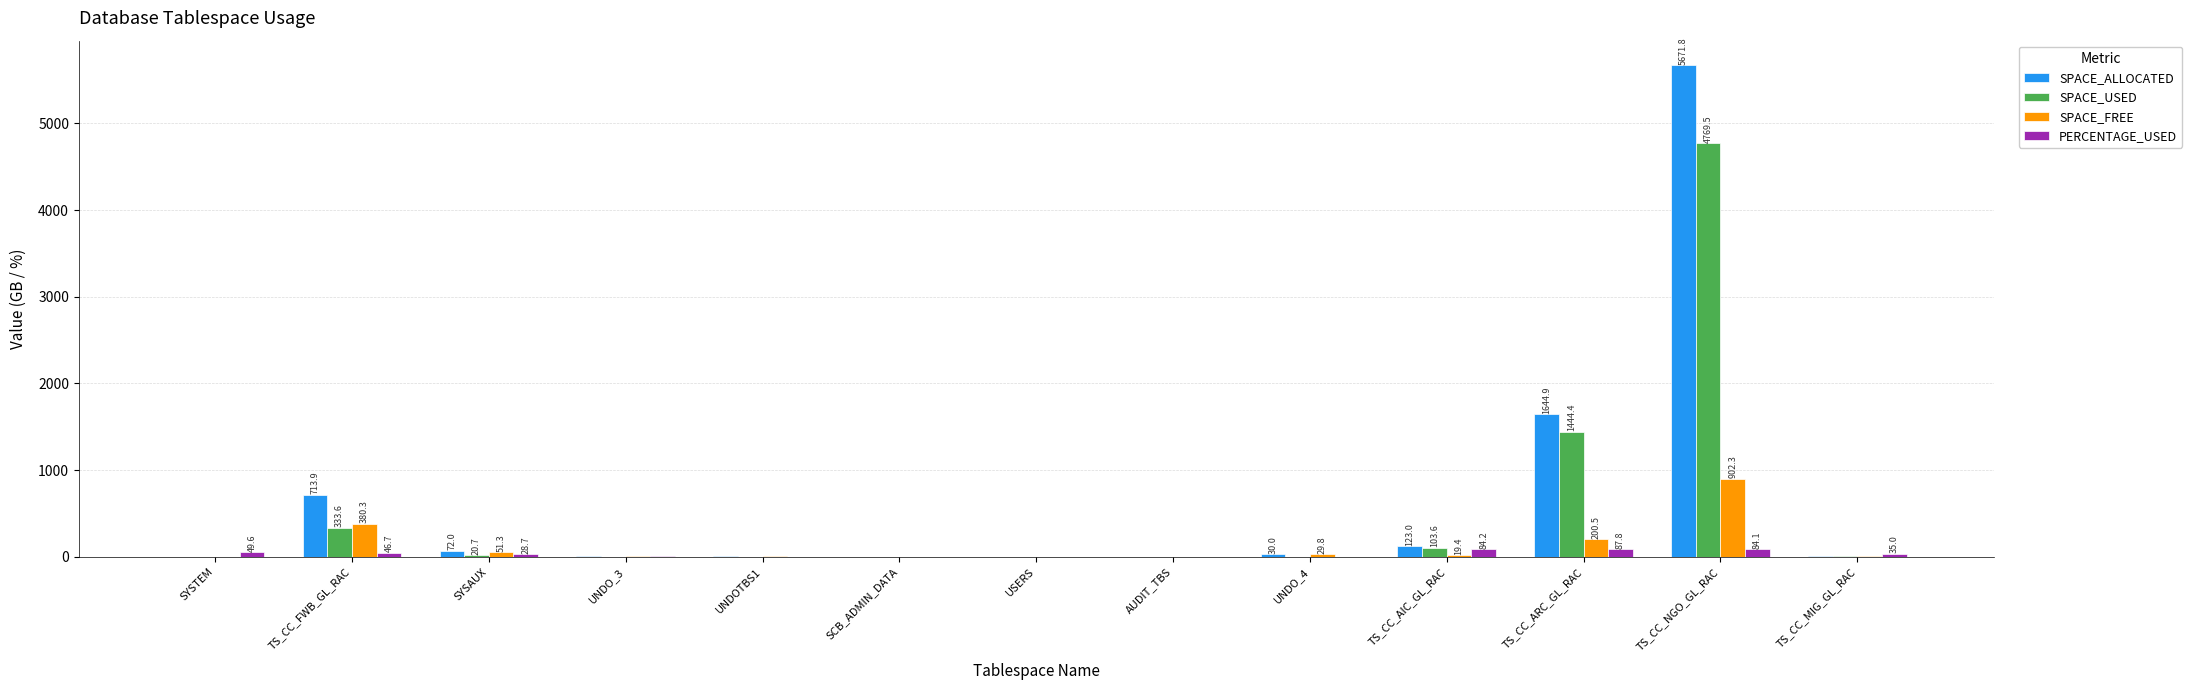

At which label is SPACE_ALLOCATED closest to 2835?

TS_CC_ARC_GL_RAC